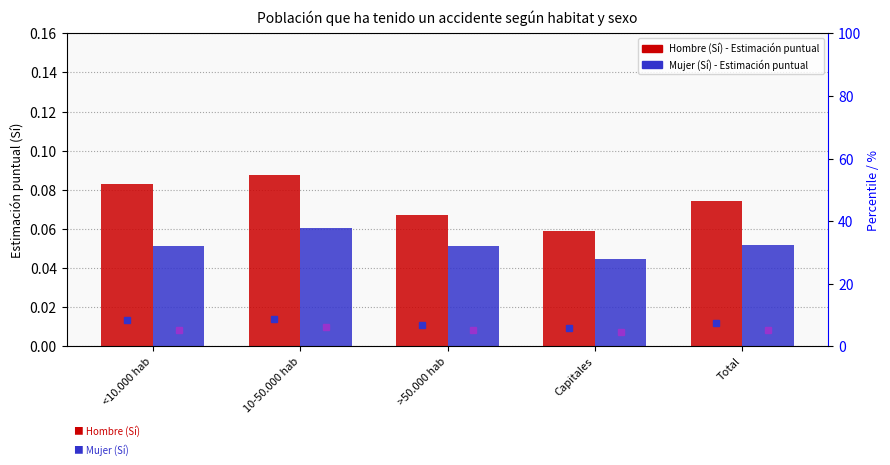

What is the value of the Mujer % (right axis) bar at the 2nd from the left?

6.1